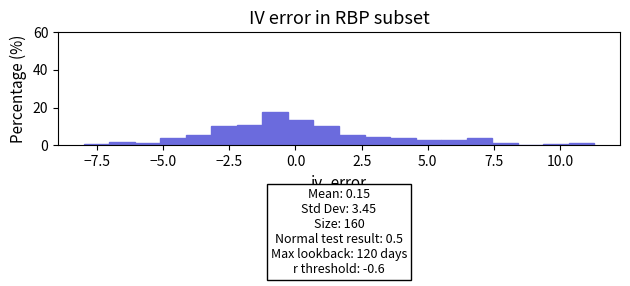

Around what value on the x-axis is the tallest bar? Give the approximate position of its centre, as read against the axis.

-1.0